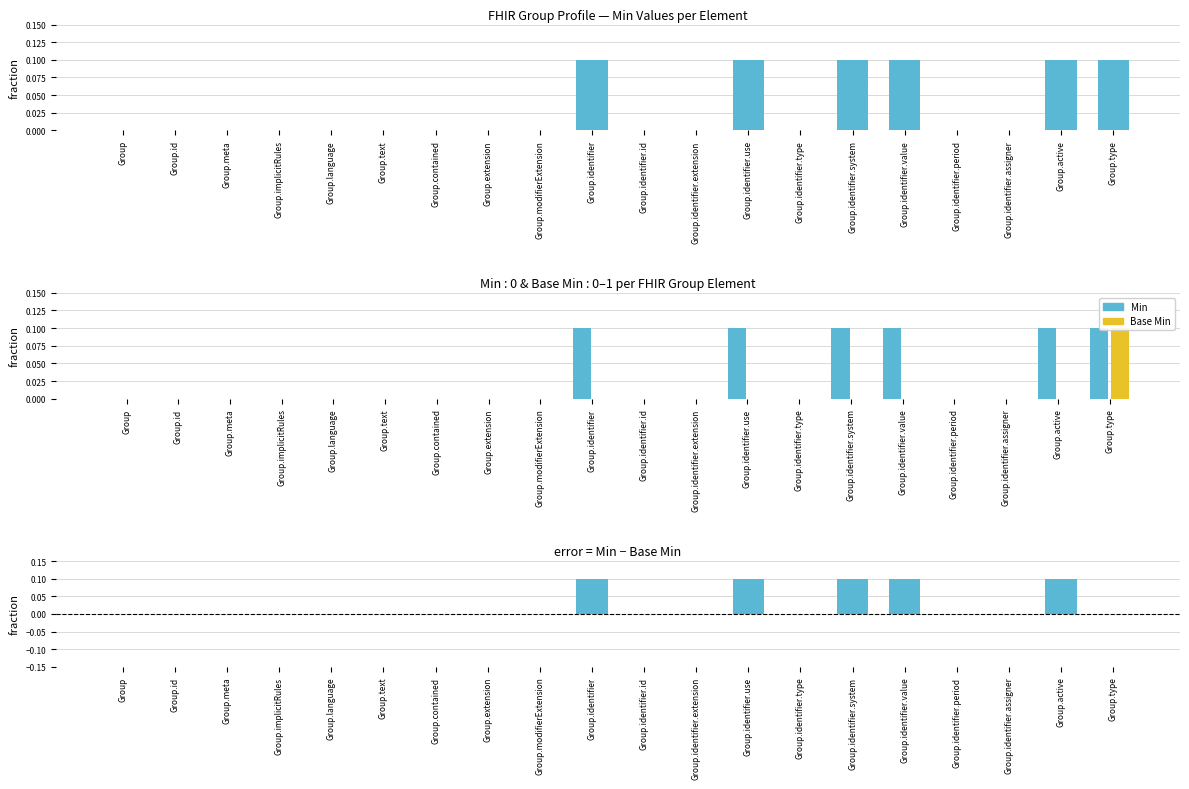

Which category has the highest value in the Base Min series?

Group.type